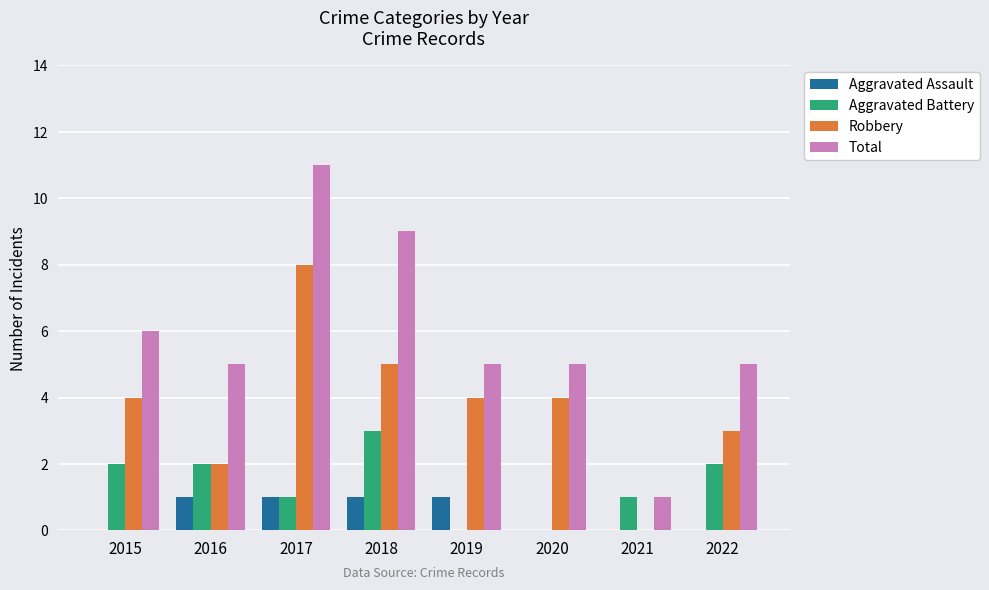

What is the sum of all Robbery values?

30